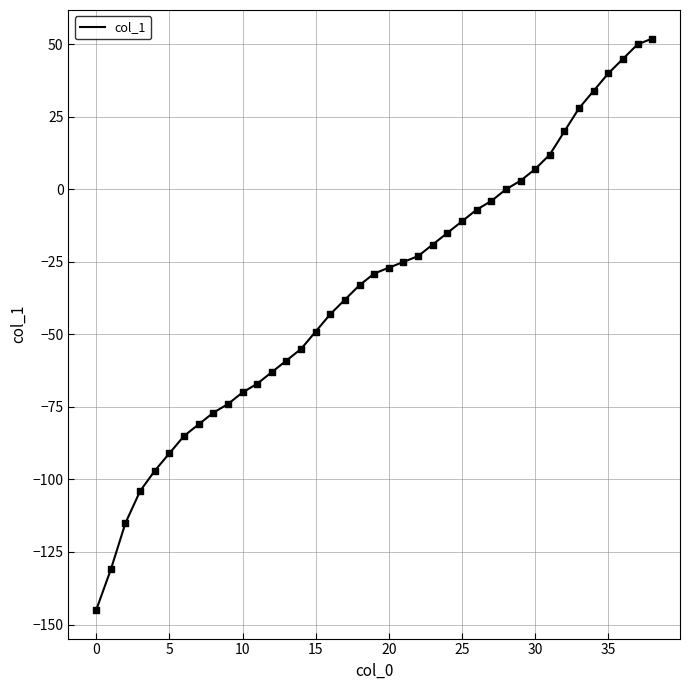

What is the difference between the maximum and minimum values?

197